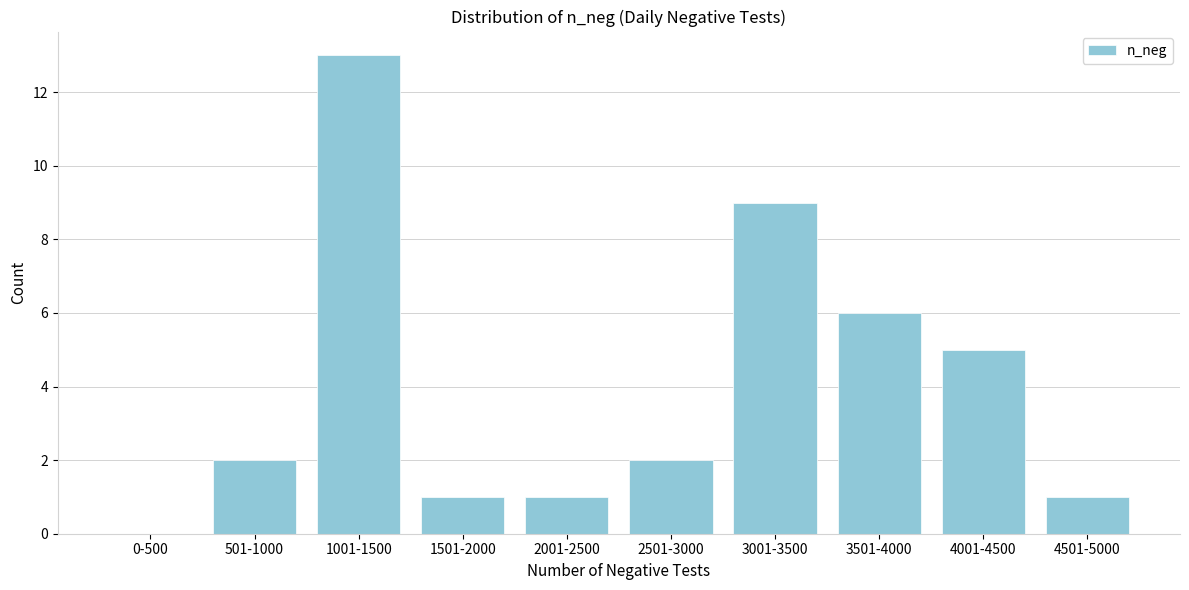

Reading left to right, what are all the values shown in this chart?

0-500=0	501-1000=2	1001-1500=13	1501-2000=1	2001-2500=1	2501-3000=2	3001-3500=9	3501-4000=6	4001-4500=5	4501-5000=1